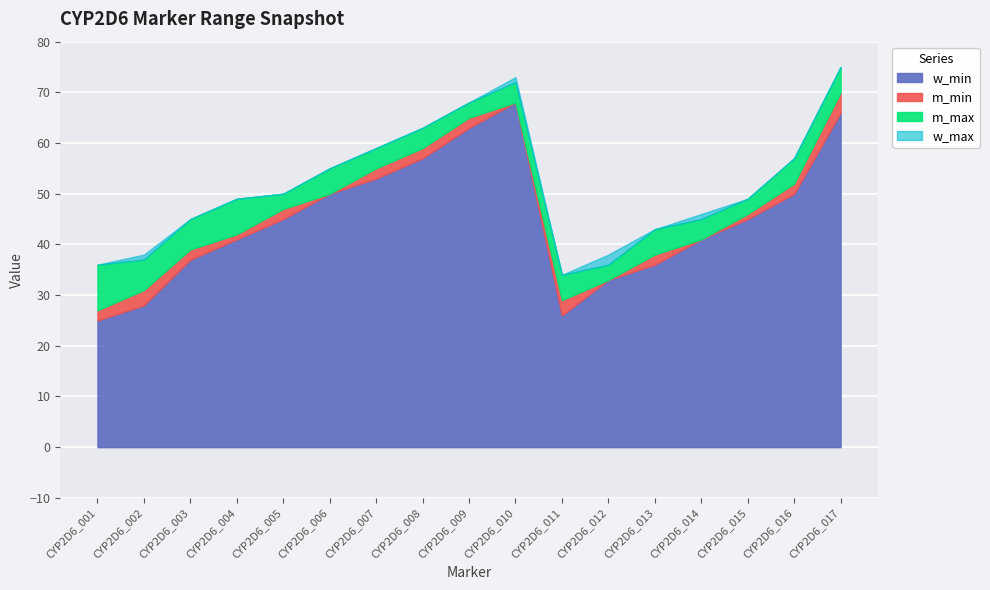

What are all the series names shown in the legend?

w_min, m_min, m_max, w_max